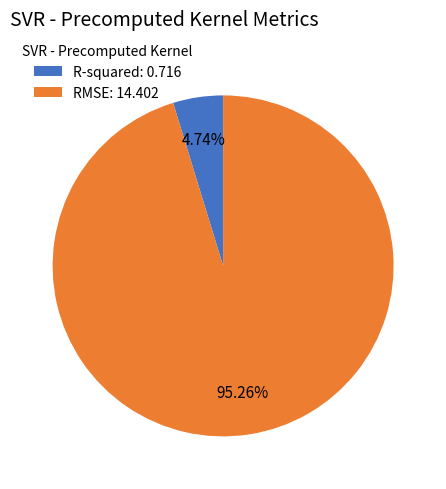

Which category has the biggest portion of the pie?

RMSE